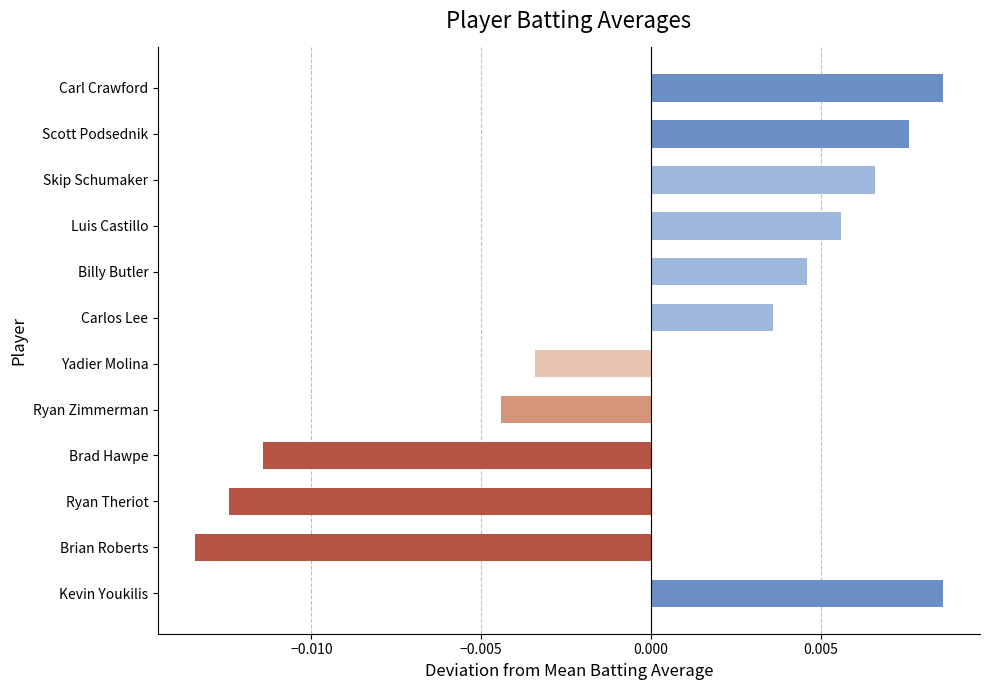

How many bars are there in total?

12